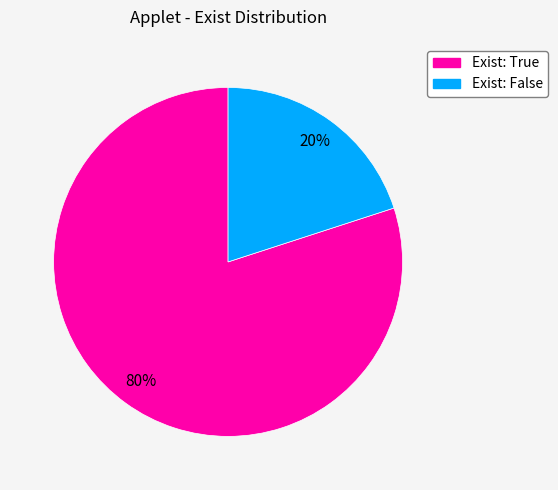

Rank the categories by value from highest to lowest.

Exist: True, Exist: False